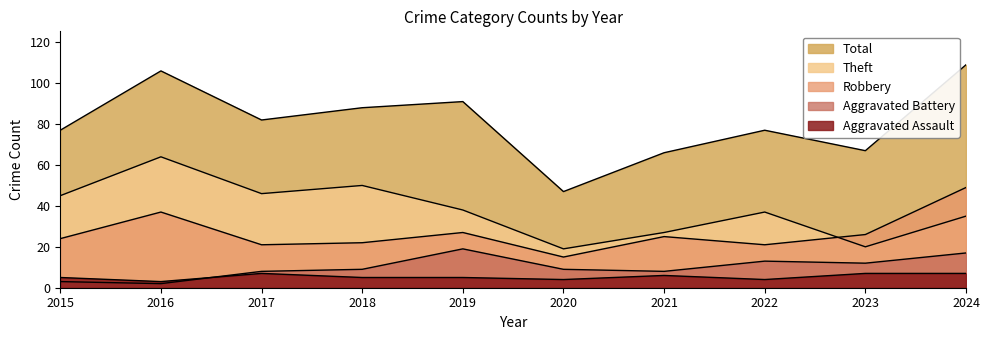

What is the sum of all Aggravated Assault values?

53